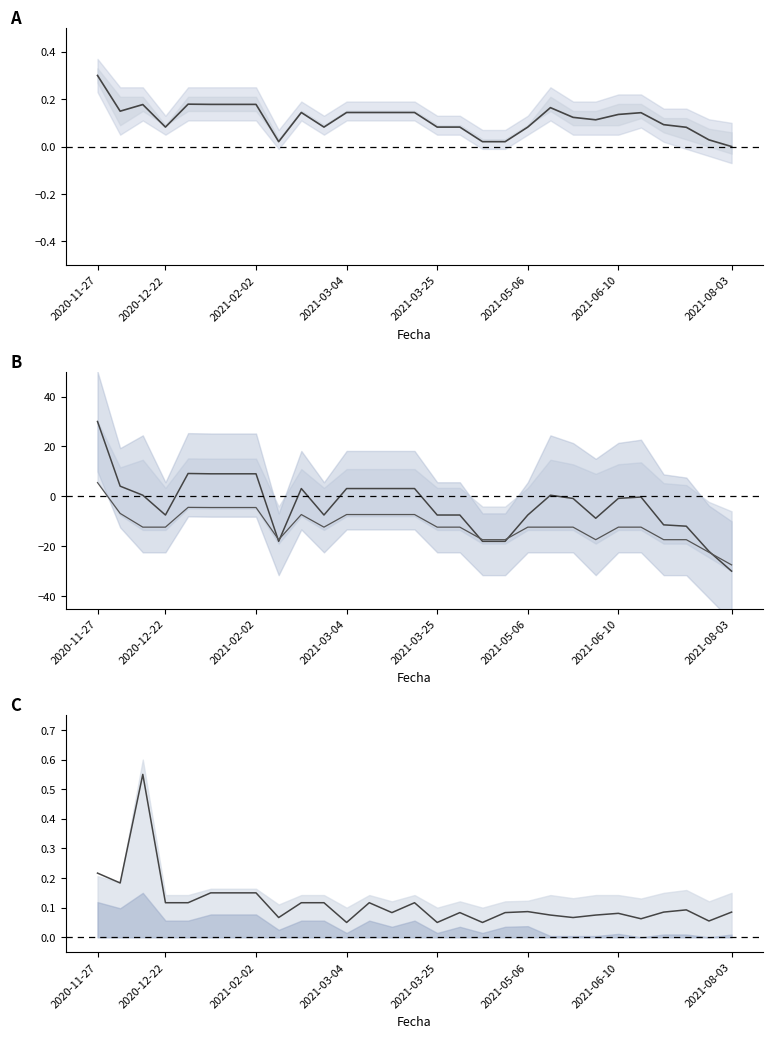

How many values in Precio $/Kg medio are below zero?

16